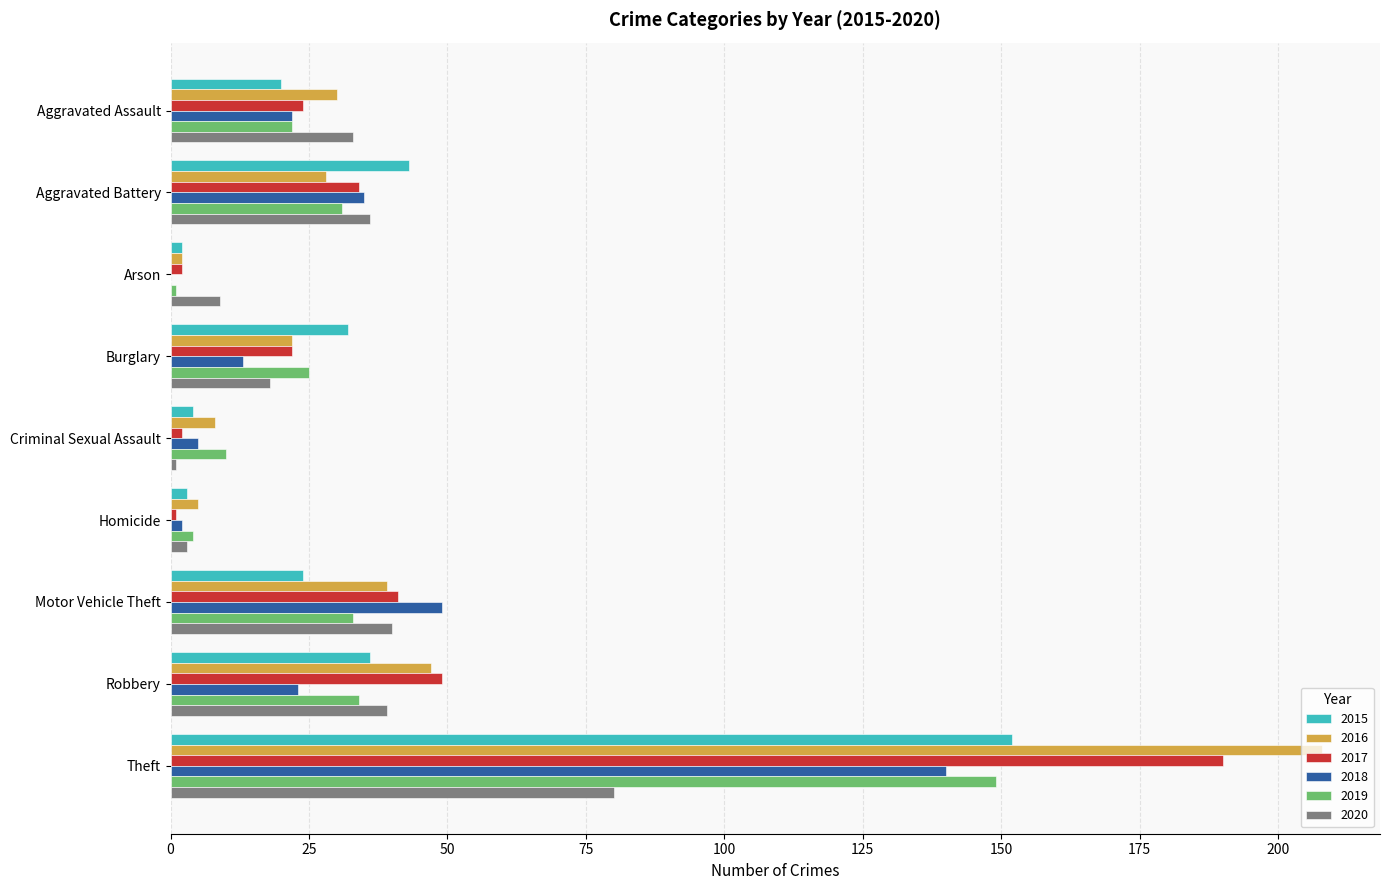

The 2016 series shows 28 at Aggravated Battery. True or false?

True